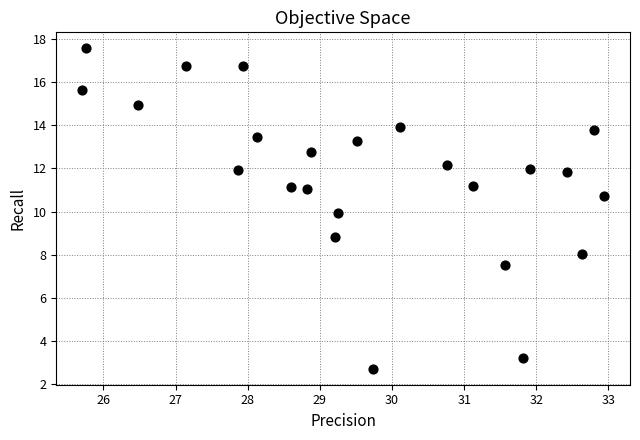

What is the range of X values (max minus min)?

7.2